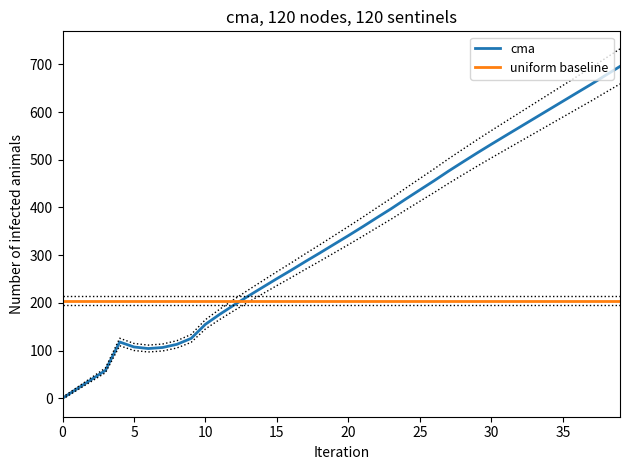

Where is y nearest to the value 347?

20